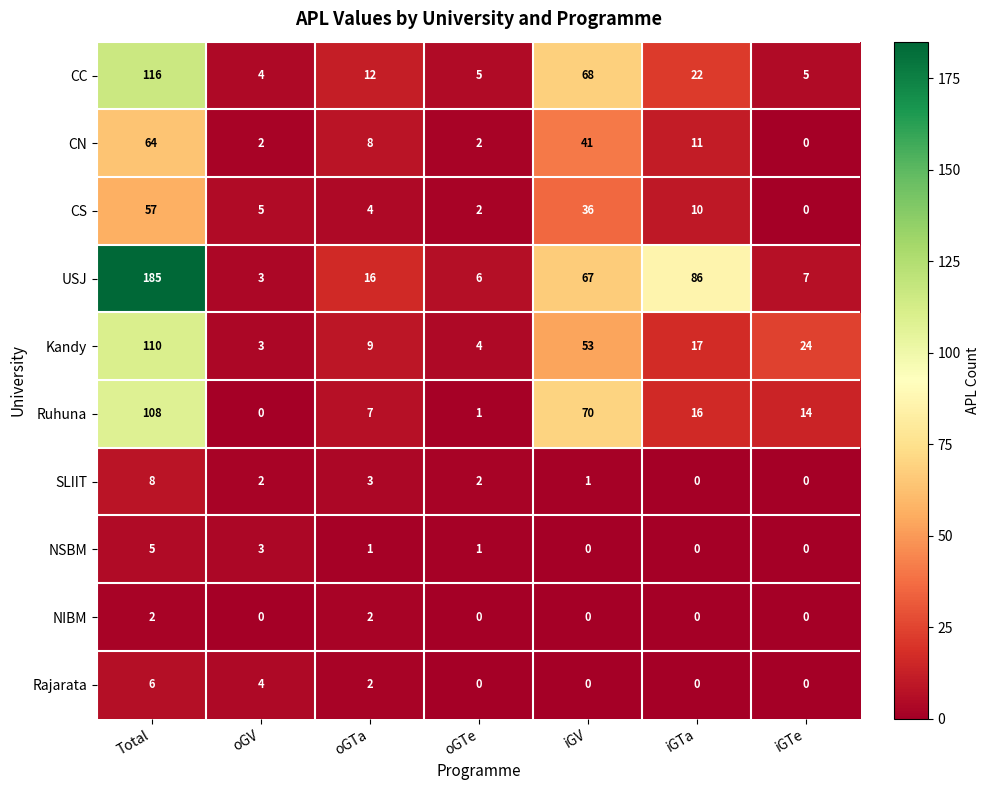

What is the difference between the second highest and minimum values in the Ruhuna series?

70